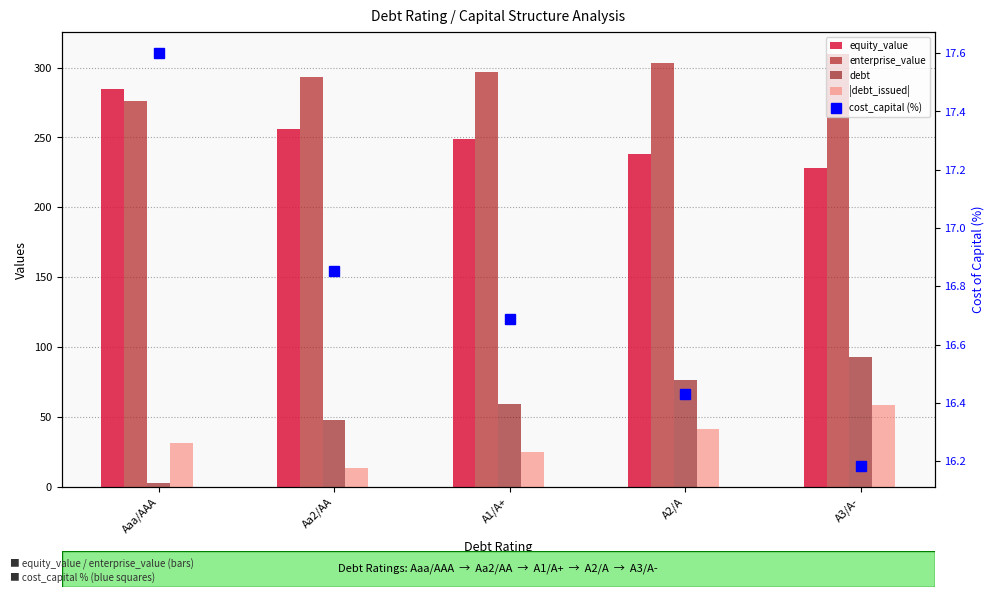

What is the difference between the maximum and second lowest values in the equity_value series?

46.1